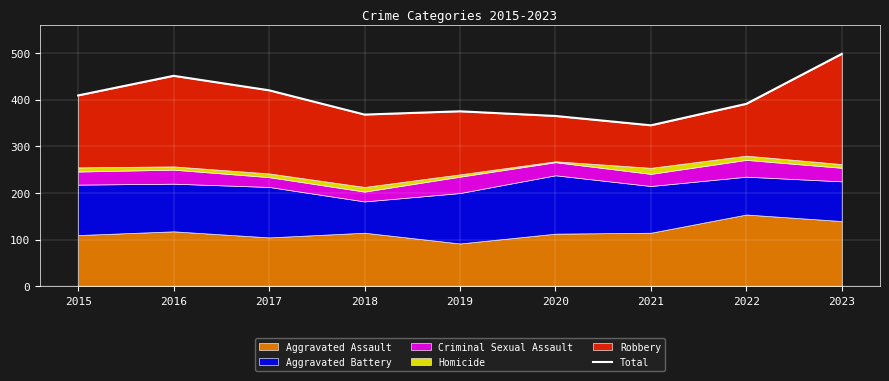

How many lines are shown in the chart?

1